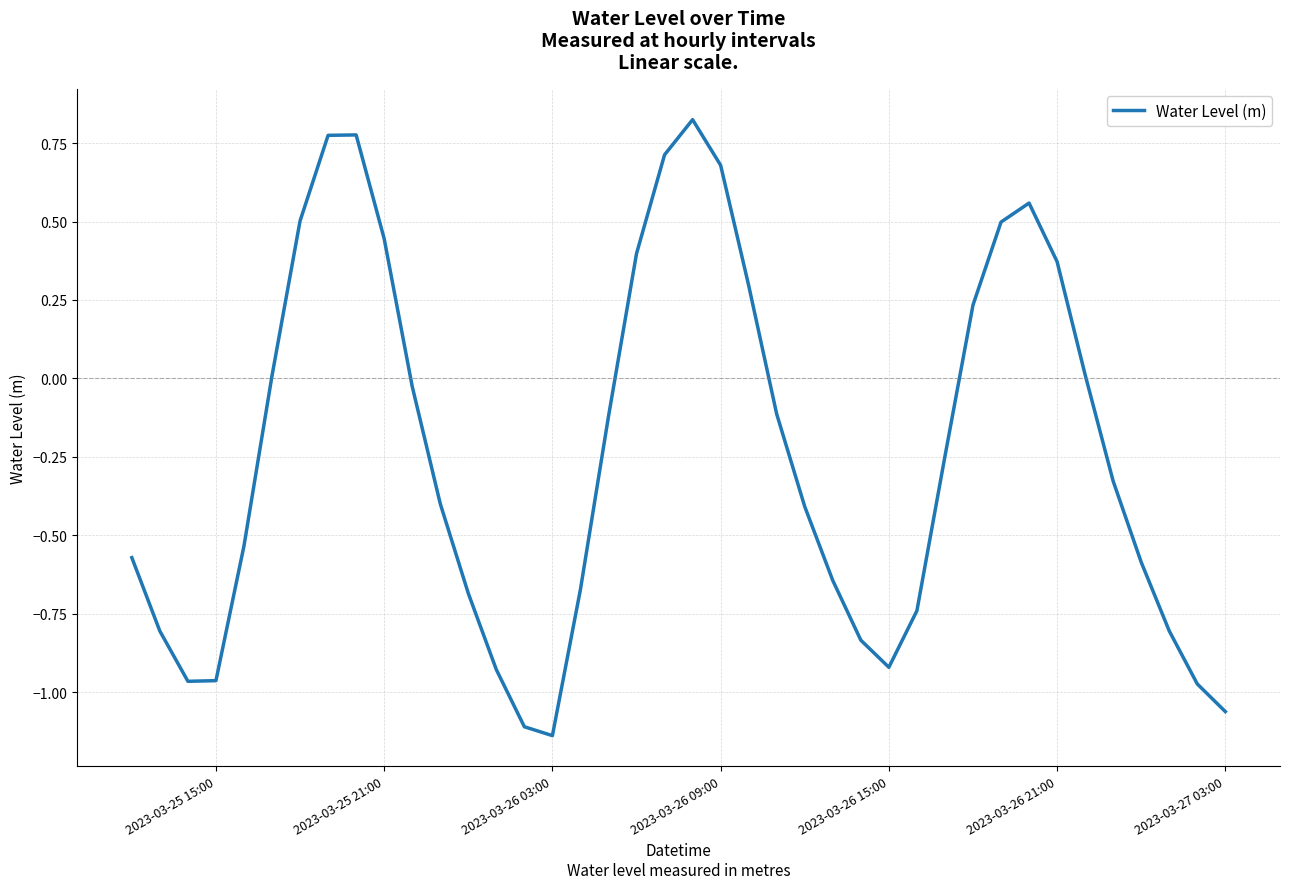

True or false: there are more than 0 points higher than both neighbors.

True